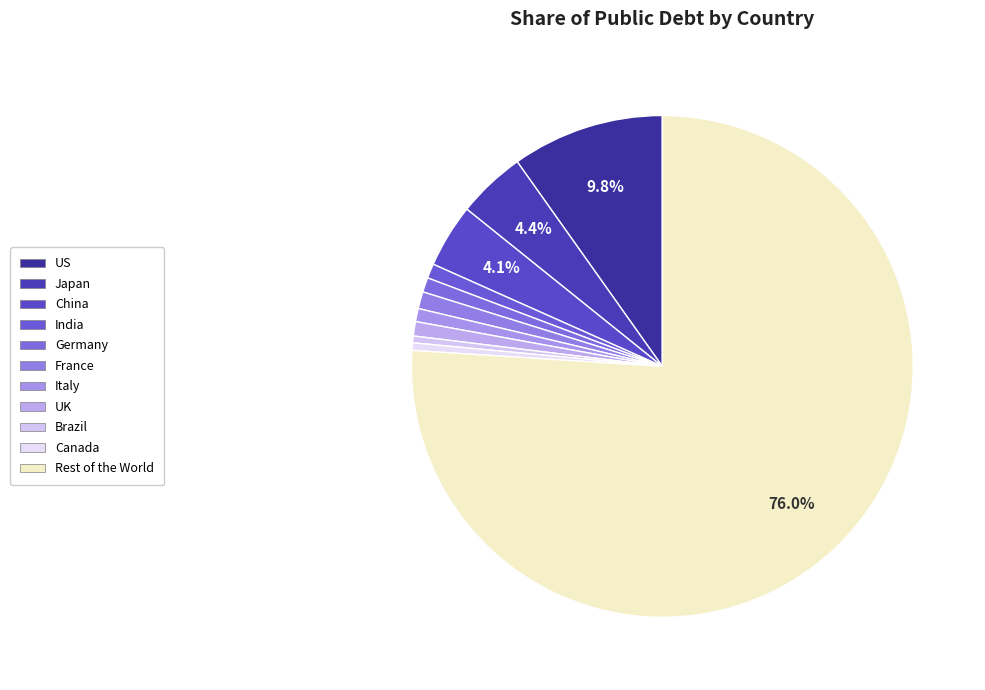

What percentage is the China slice, to the nearest percent?

4%